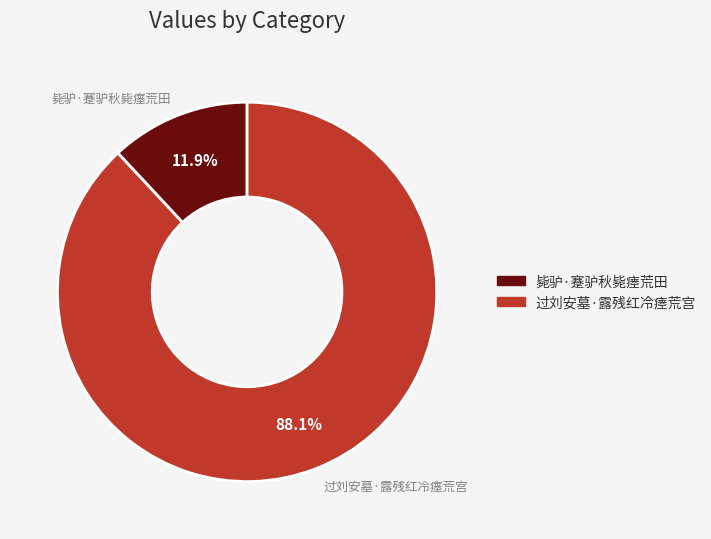

What is the largest slice in the pie chart?

过刘安墓·露残红冷瘗荒宫